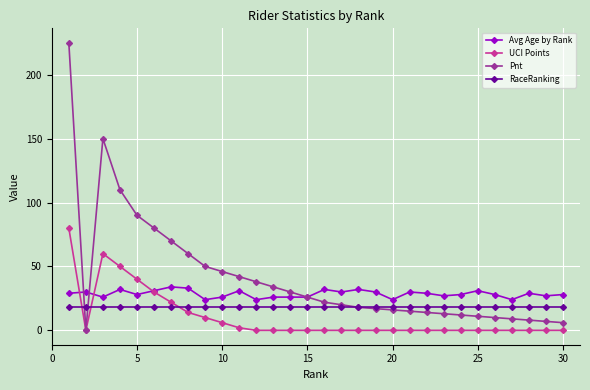

True or false: UCI Points has more than 0 interior local peaks.

True